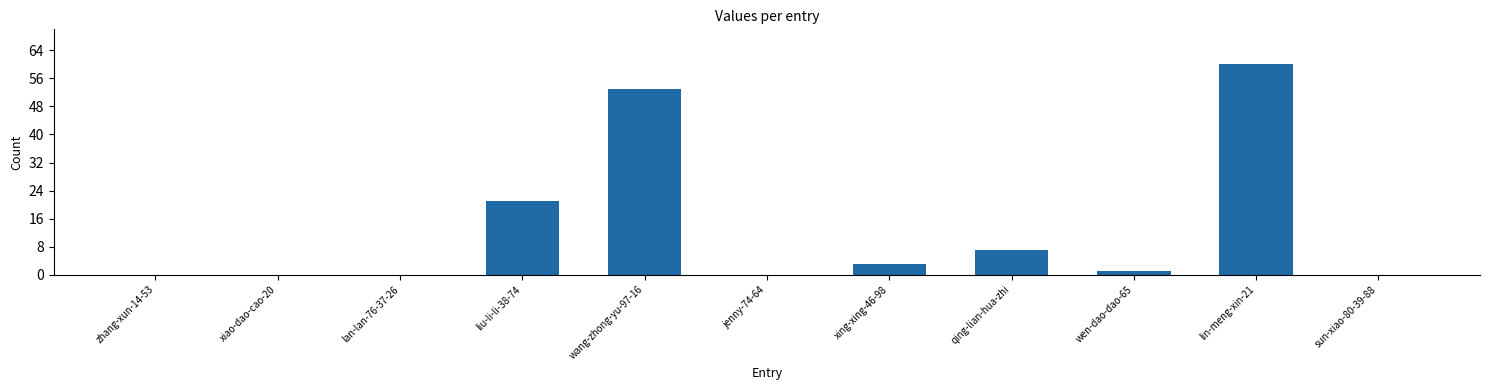

The chart shows a value of 53 at wang-zhong-yu-97-16. True or false?

True